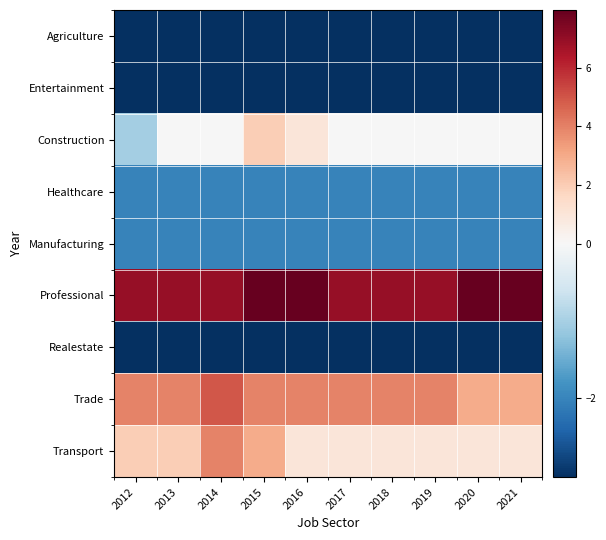

Which series has the largest total across all categories?

Professional